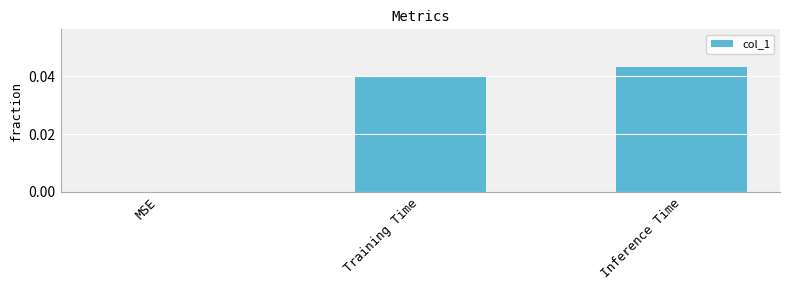

What is the sum of all values?

0.1